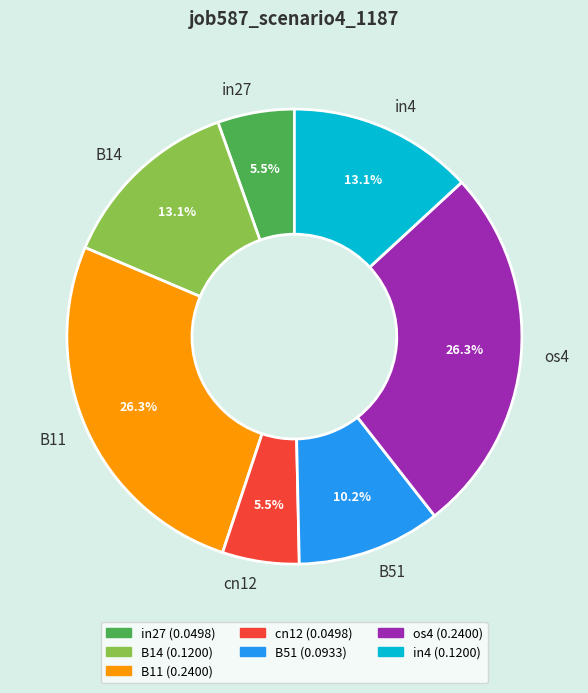

Combined, what portion of the pie is os4 and B14?

39.4%